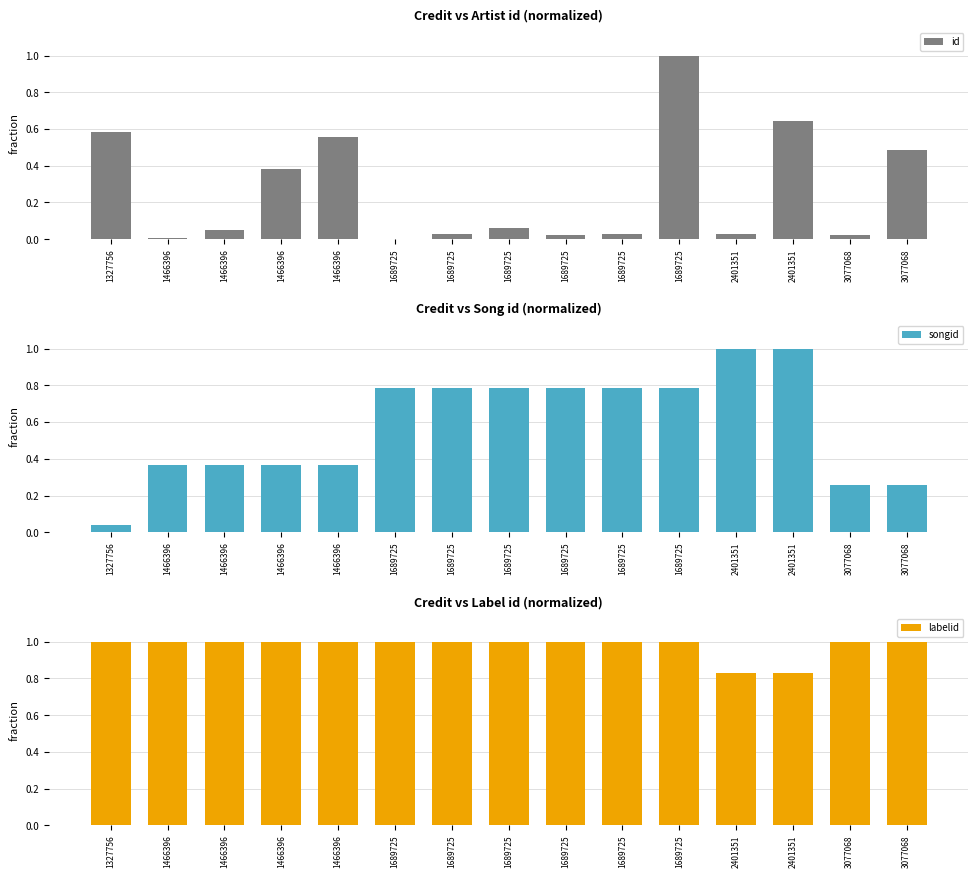

At how many categories does at least one series exceed 0?

15